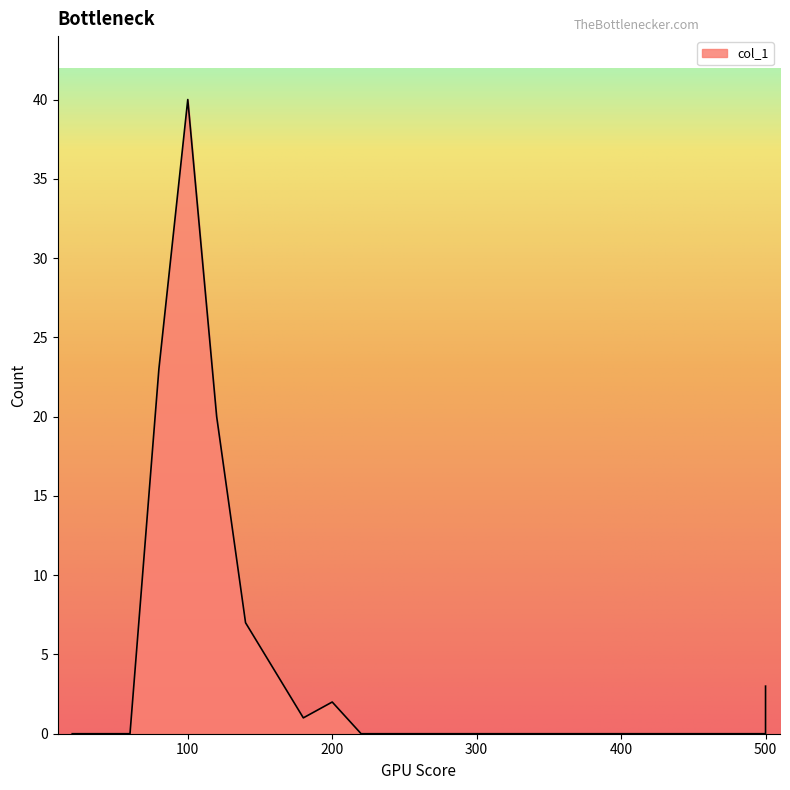

The chart shows a value of 26 at 280. True or false?

False